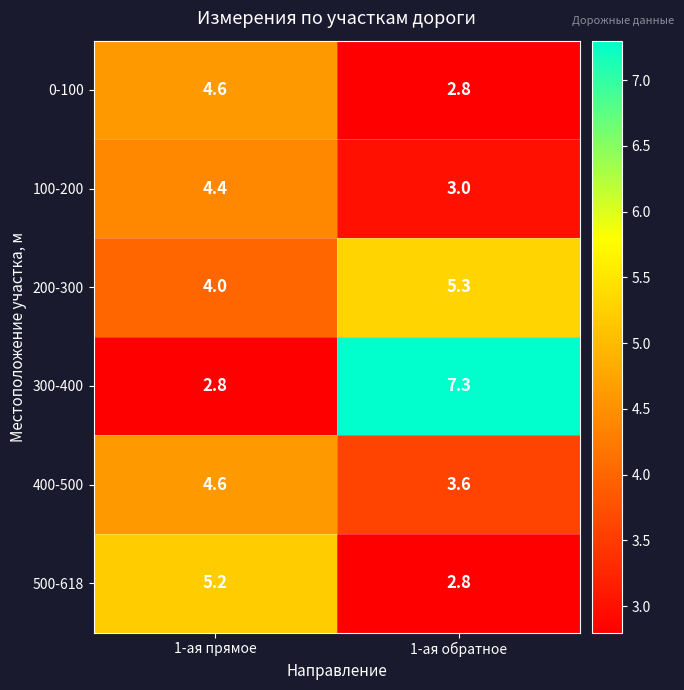

What is the difference between the highest and lowest values at 1-ая обратное?

4.5